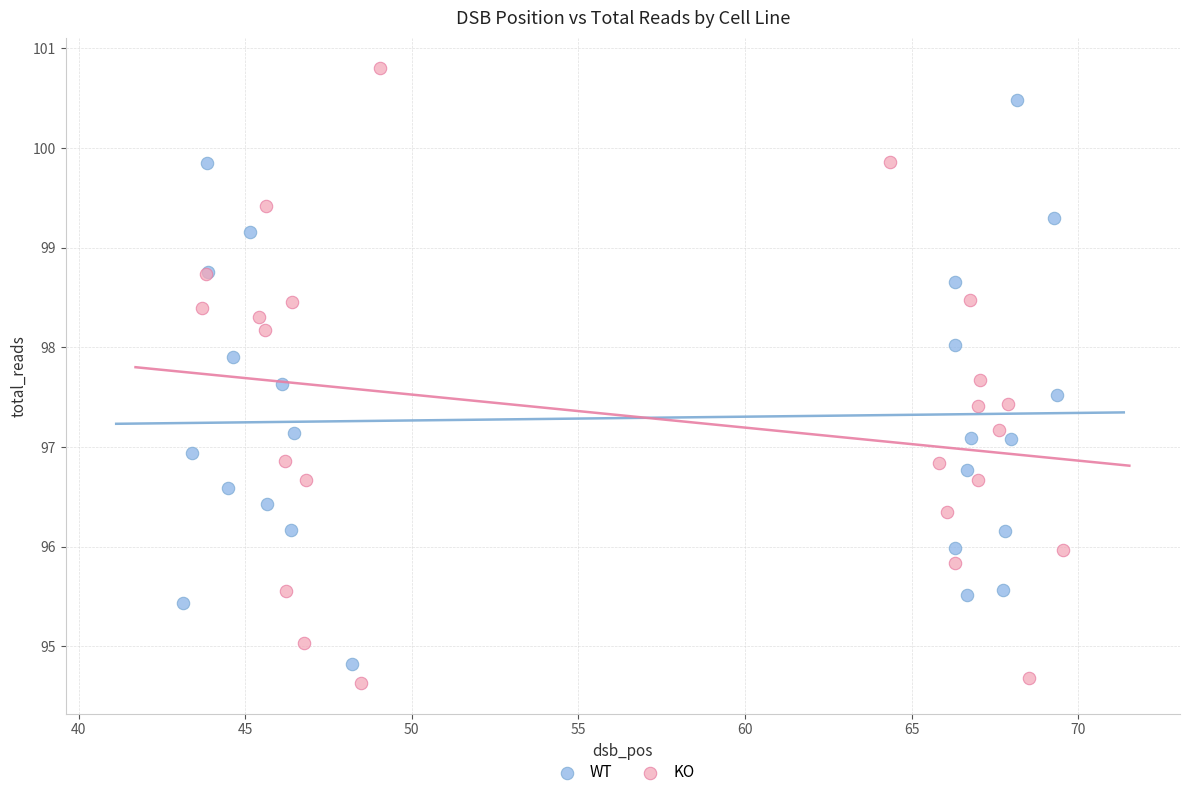

Which series has the widest spread of Y values?

KO